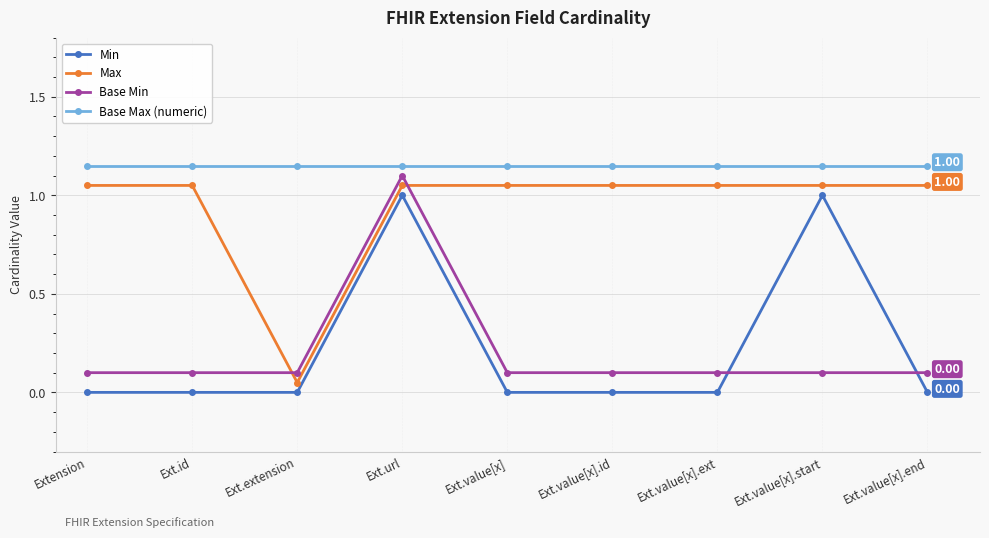

Rank the series at Ext.value[x].end from highest to lowest value.

Base Max (numeric), Max, Base Min, Min